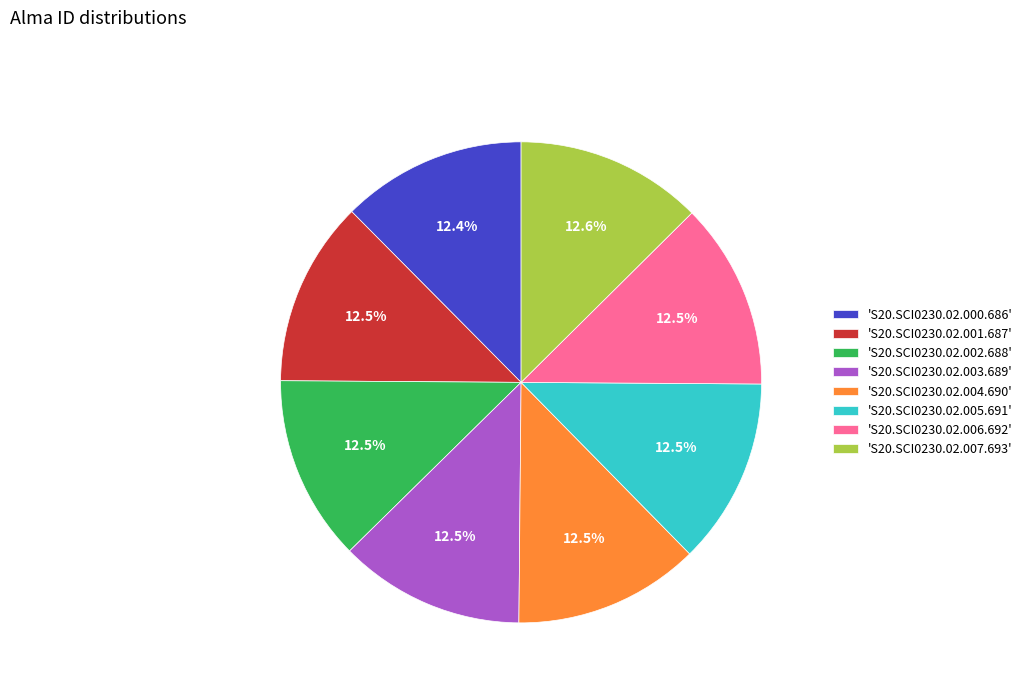

To the nearest percent, what is the average slice percentage?

12%